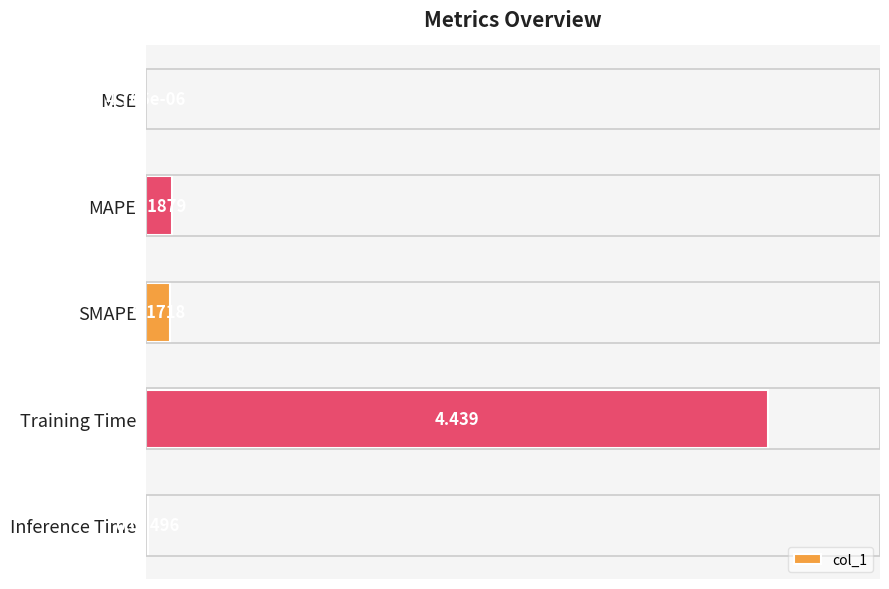

How many distinct data groups are displayed?

1